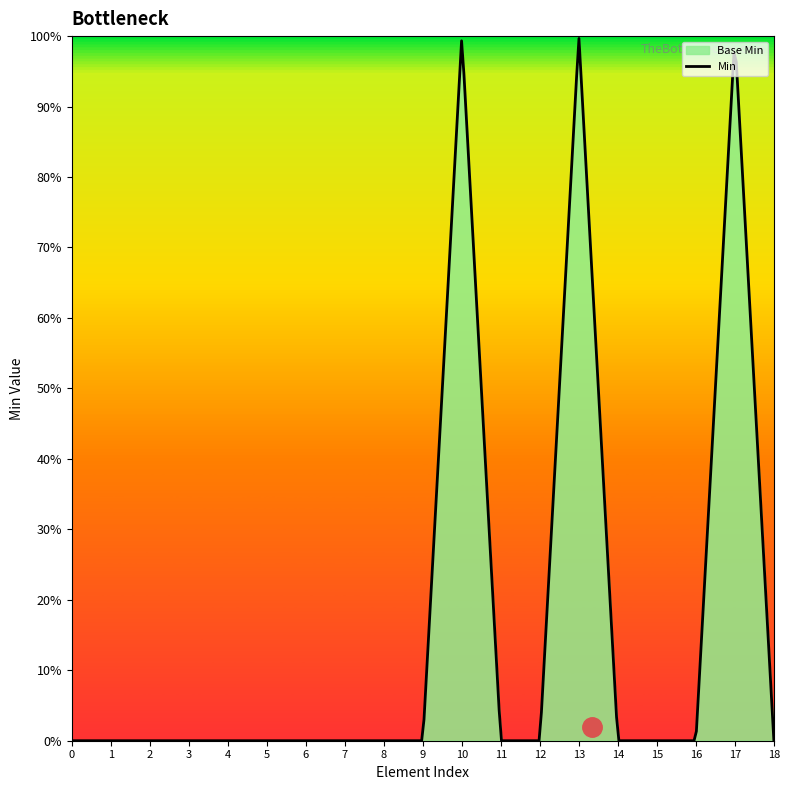

List the series in order of their overall mean, lowest first.

Base Min, Min